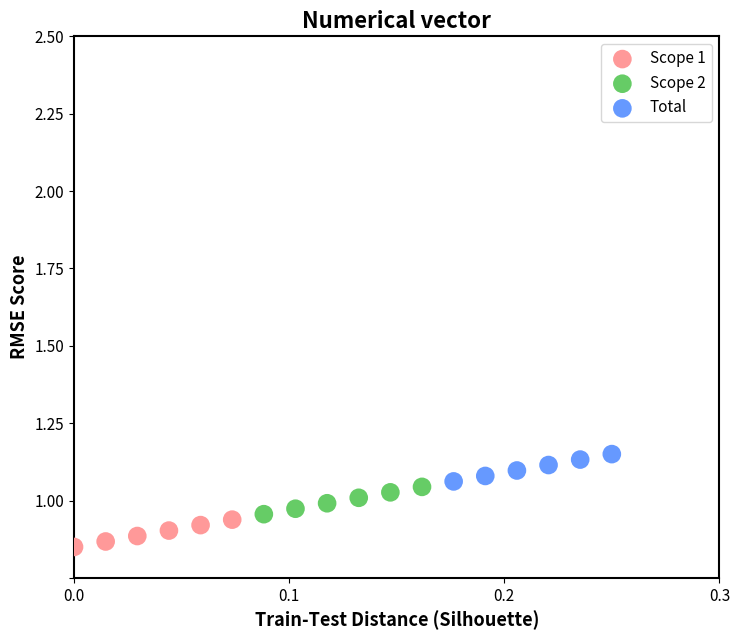

Which series contains the lowest Y value?

Scope 1